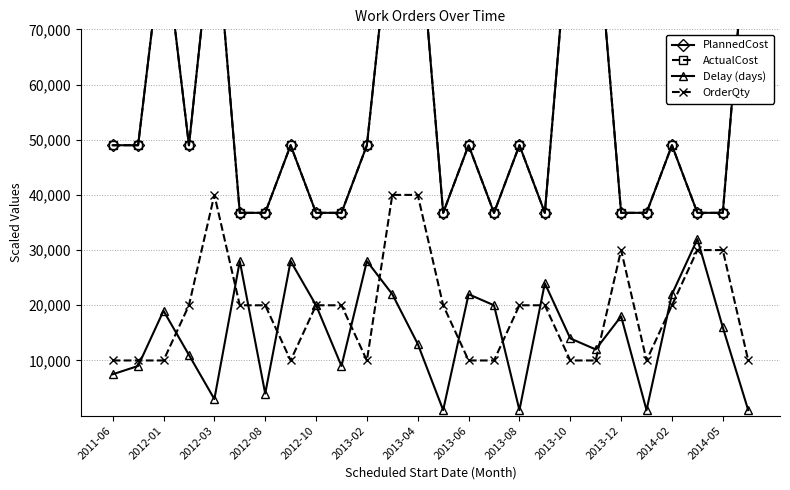

What is the highest value of the Delay (days) series?

32000